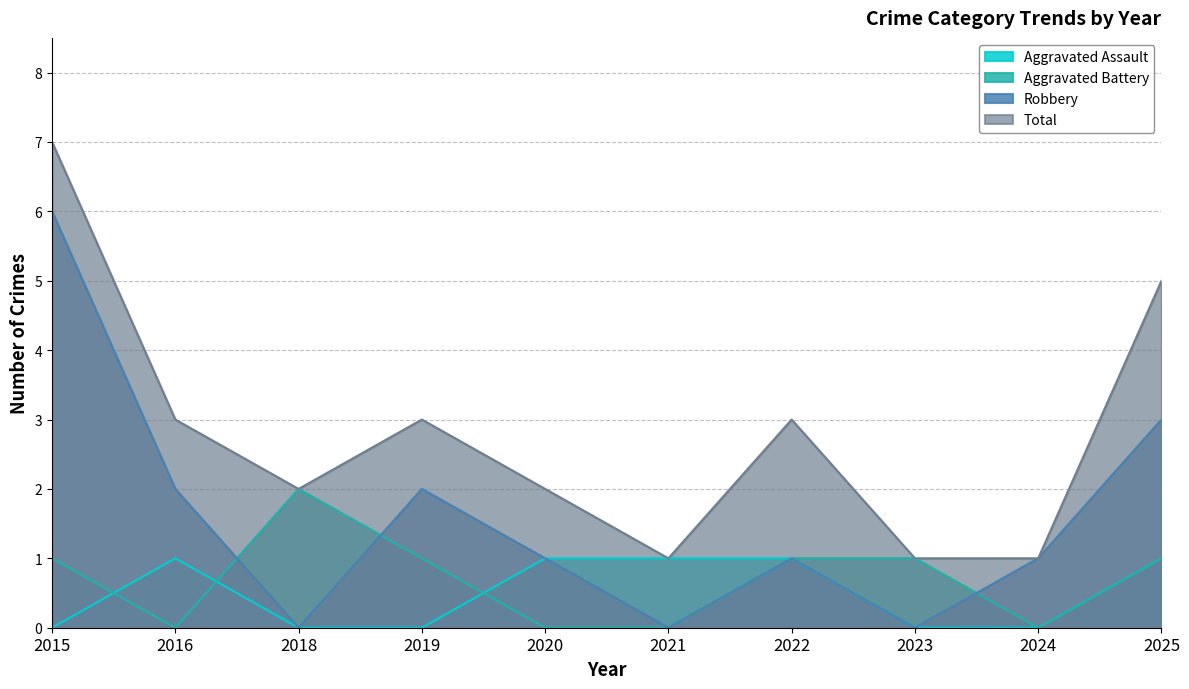

How many lines are shown in the chart?

4